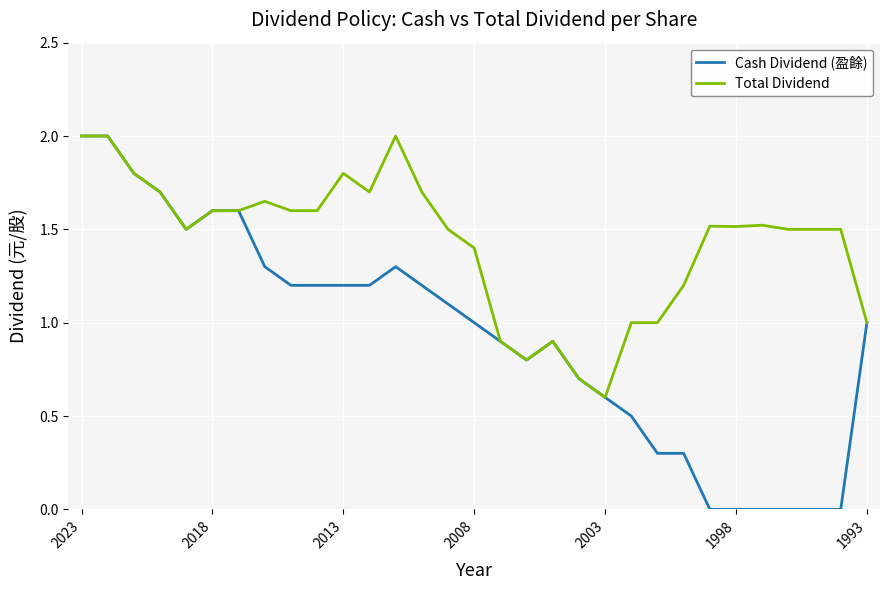

Which series has the largest range (max minus min)?

Cash Dividend (盈餘)